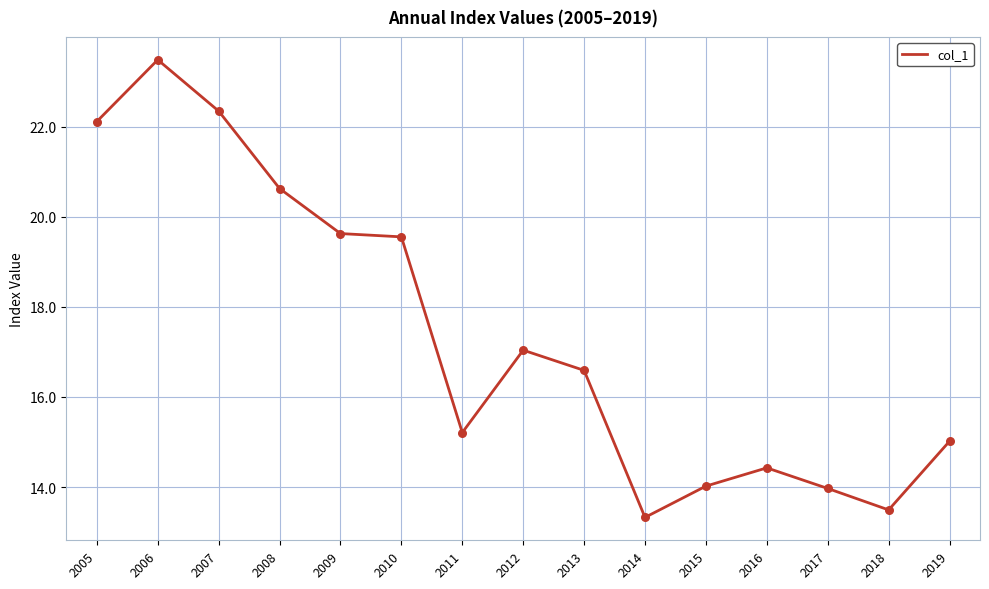

Between 2011 and 2007, which is larger?

2007